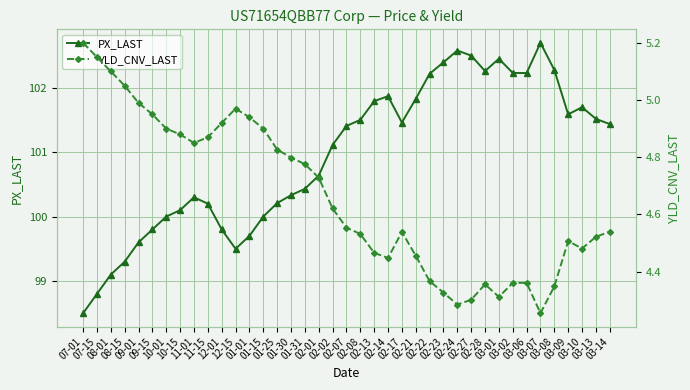

At which category does the chart reach its peak across all series?

03-07